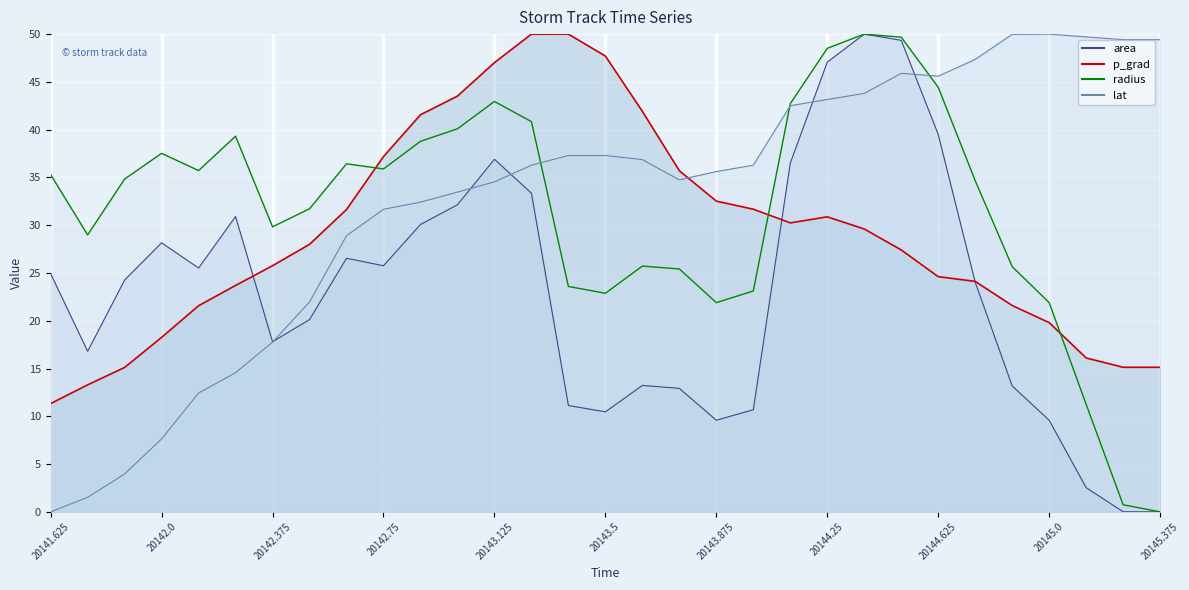

What are all the series names shown in the legend?

area, p_grad, radius, lat